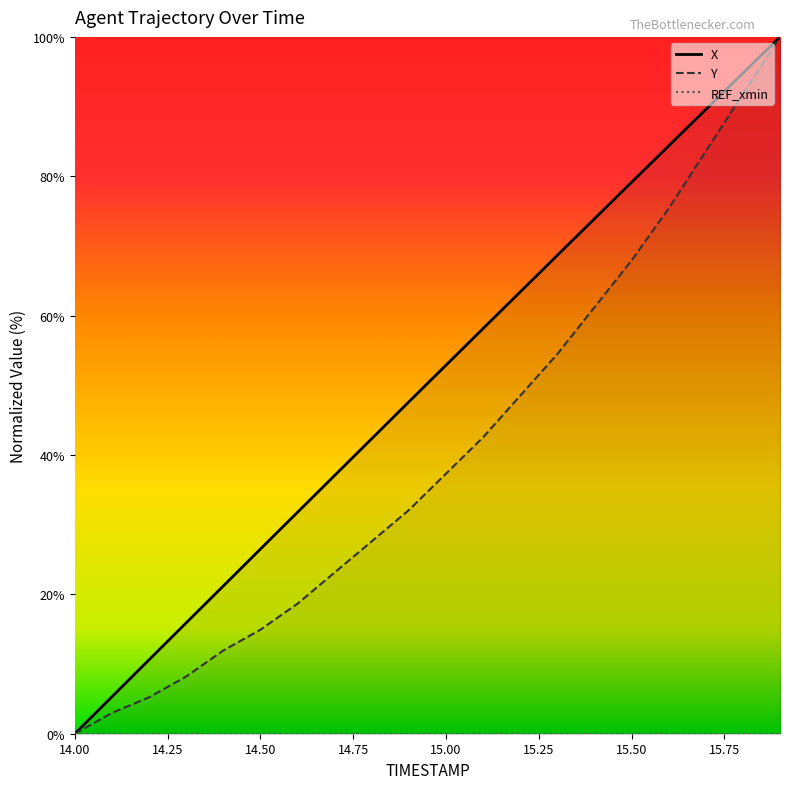

True or false: Y and X cross at least once.

False